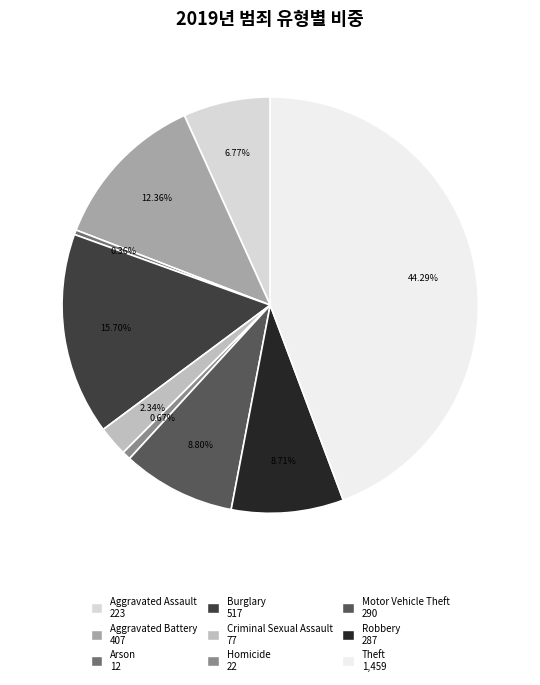

Does any single category account for the majority?

No